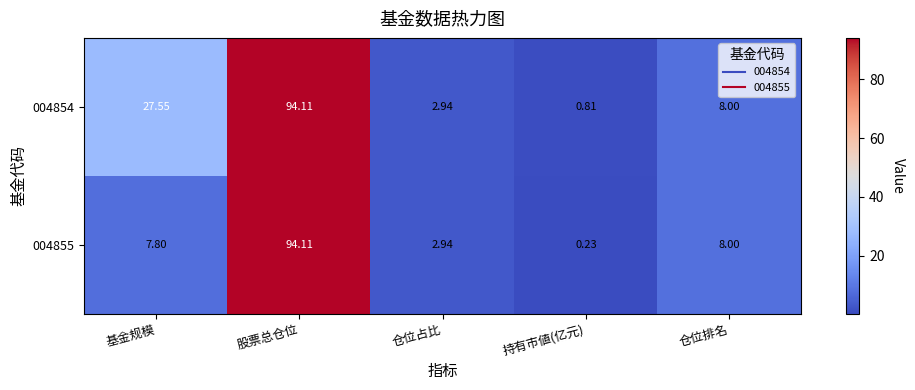

Where is 004855 nearest to the value 47?

仓位排名